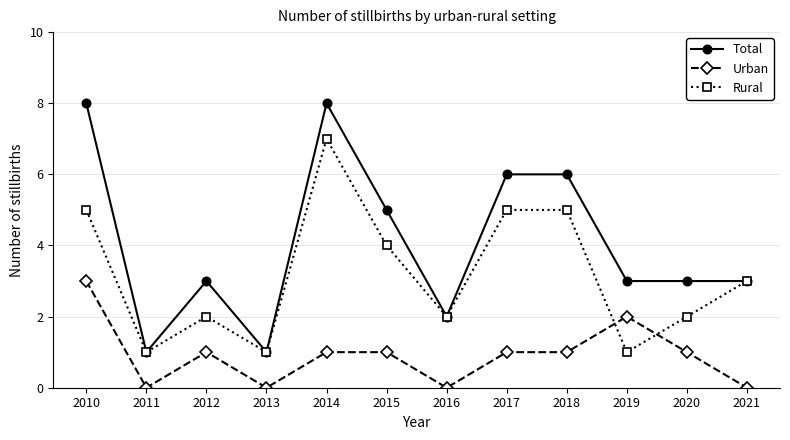

How many categories are shown in the chart?

12